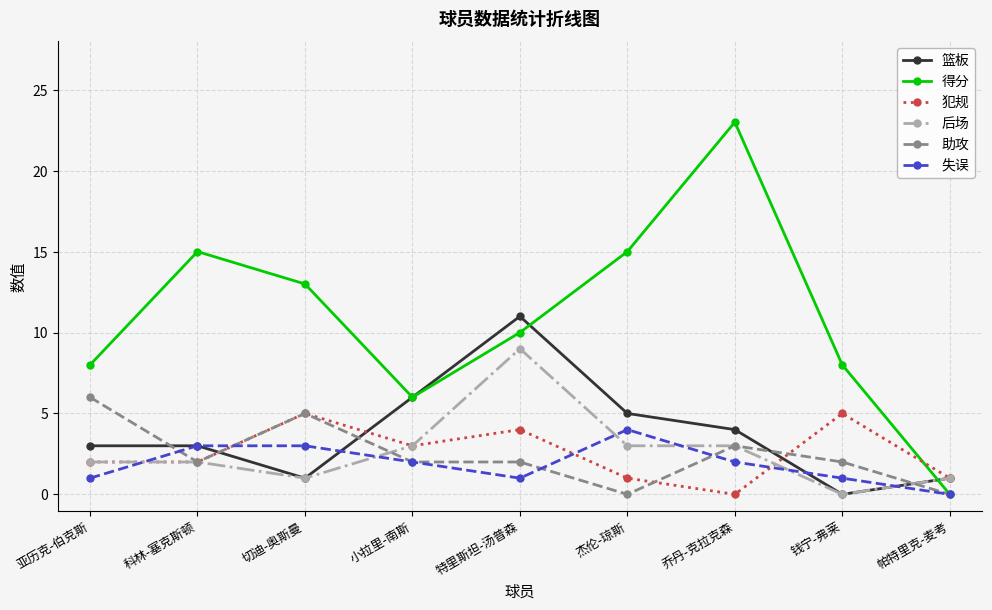

True or false: 后场 and 失误 cross at least once.

True